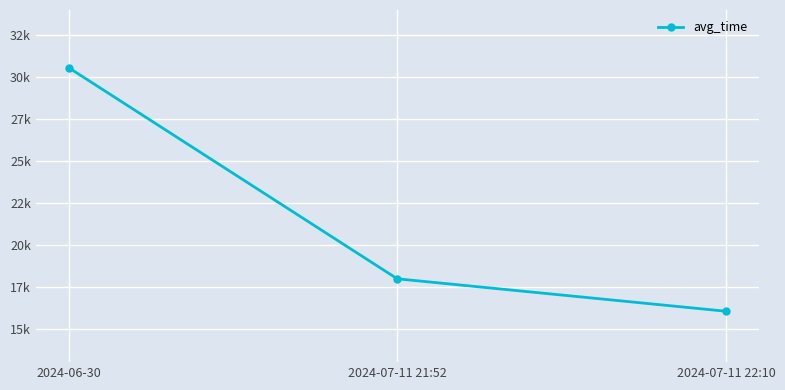

Does the chart have visible grid lines?

Yes